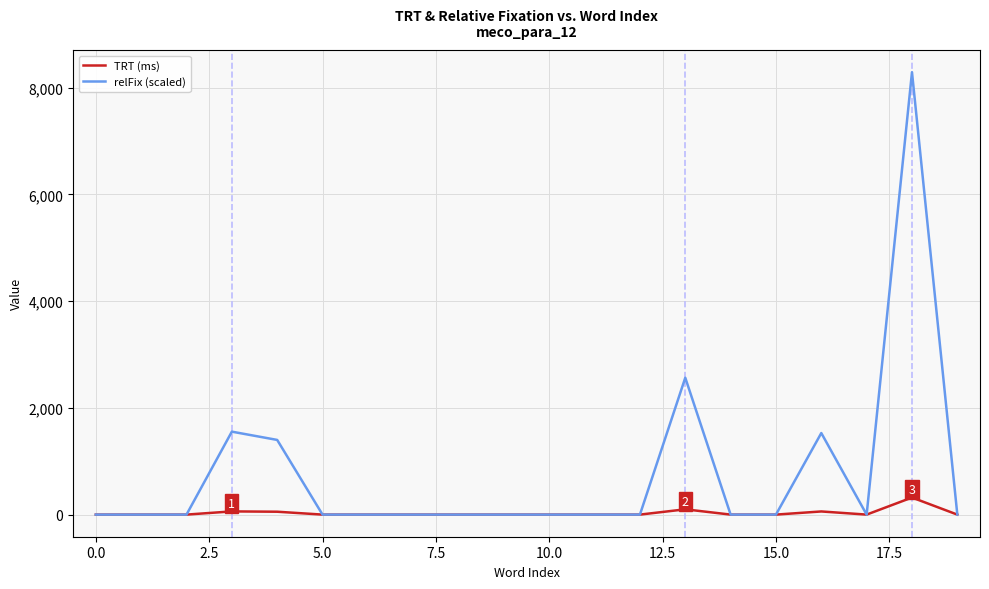

List the series in order of their overall mean, highest first.

relFix (scaled), TRT (ms)